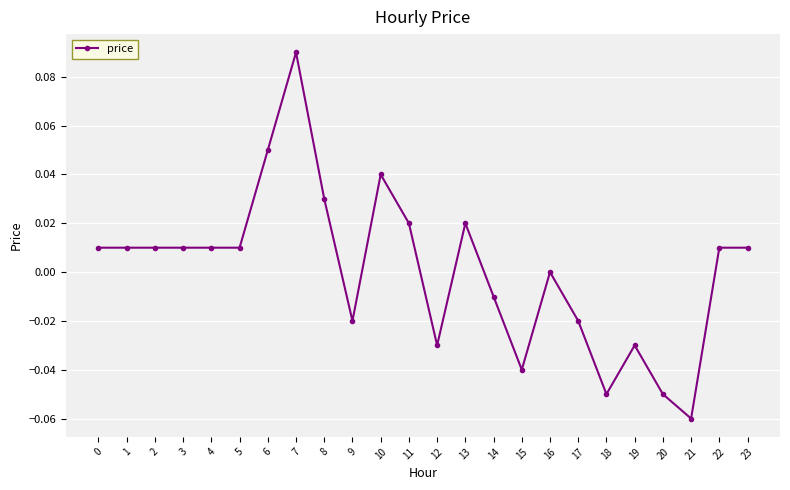

At which category does the chart reach its minimum across all series?

21